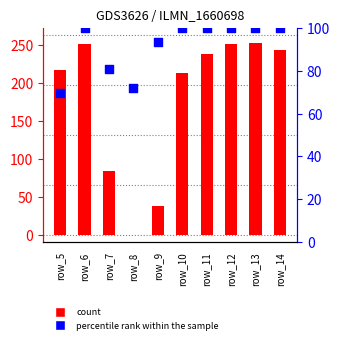

Which series contains the lowest Y value?

count